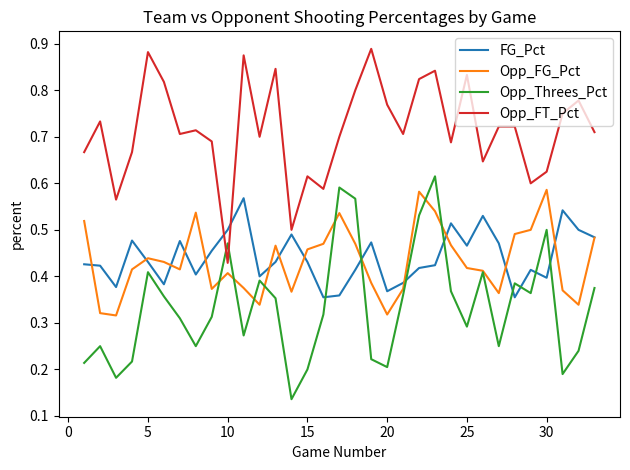

Which series has the largest total across all categories?

Opp_FT_Pct